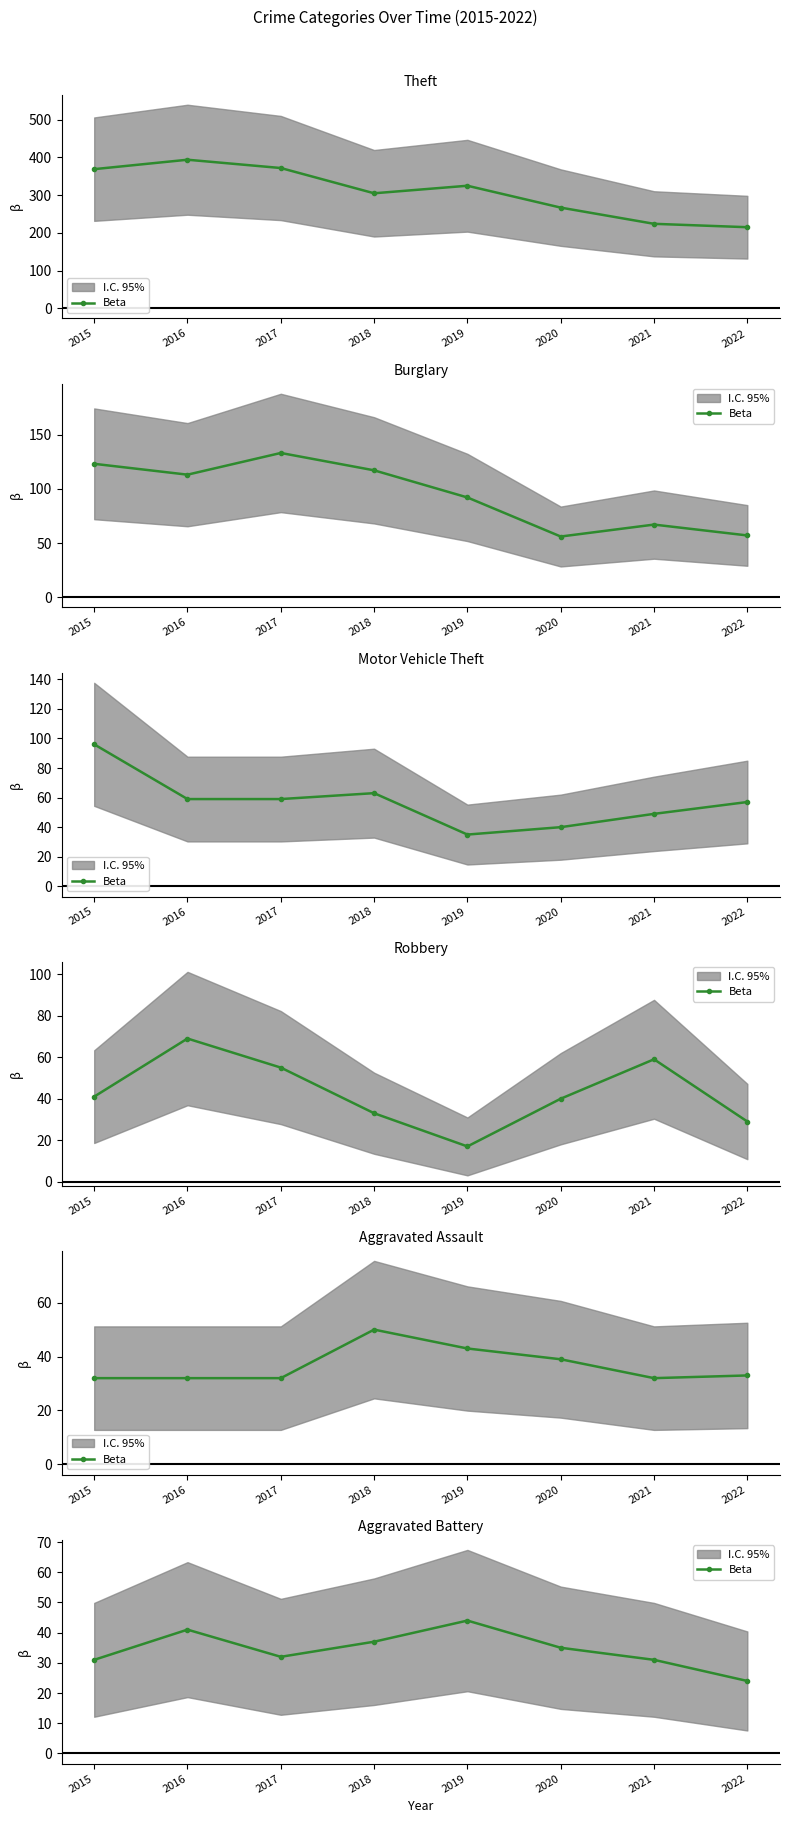

Where is the data nearest to the value 34?

2020